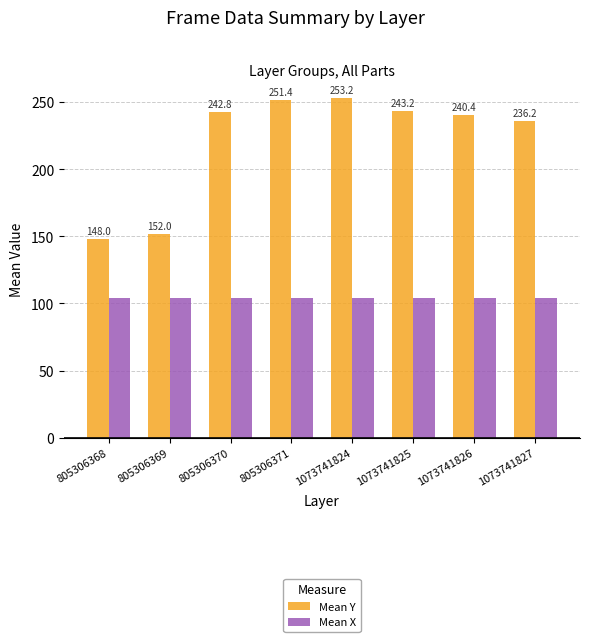

What are all the series names shown in the legend?

Mean Y, Mean X